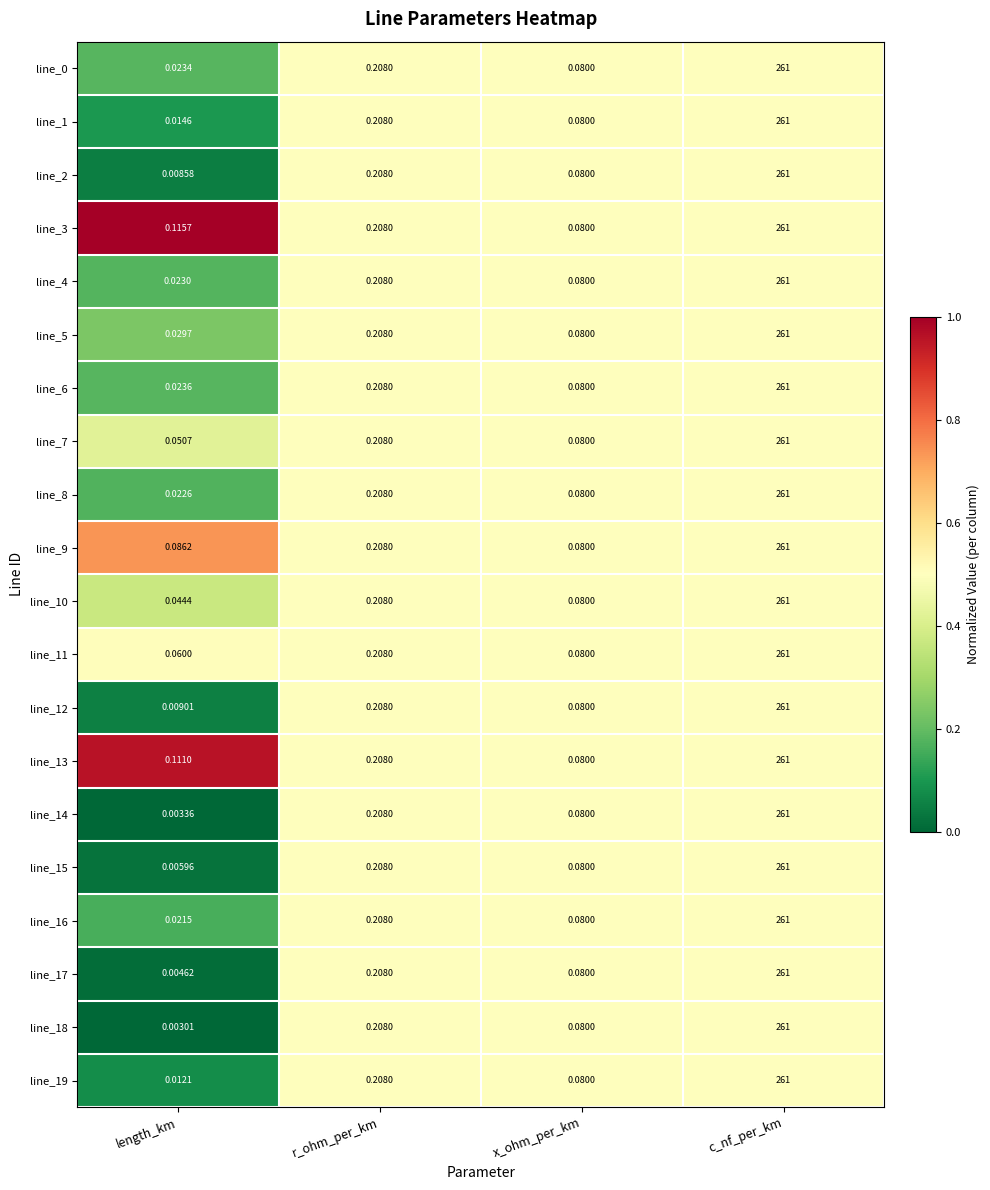

List the labels in order of line_16 value, smallest first.

length_km, x_ohm_per_km, r_ohm_per_km, c_nf_per_km